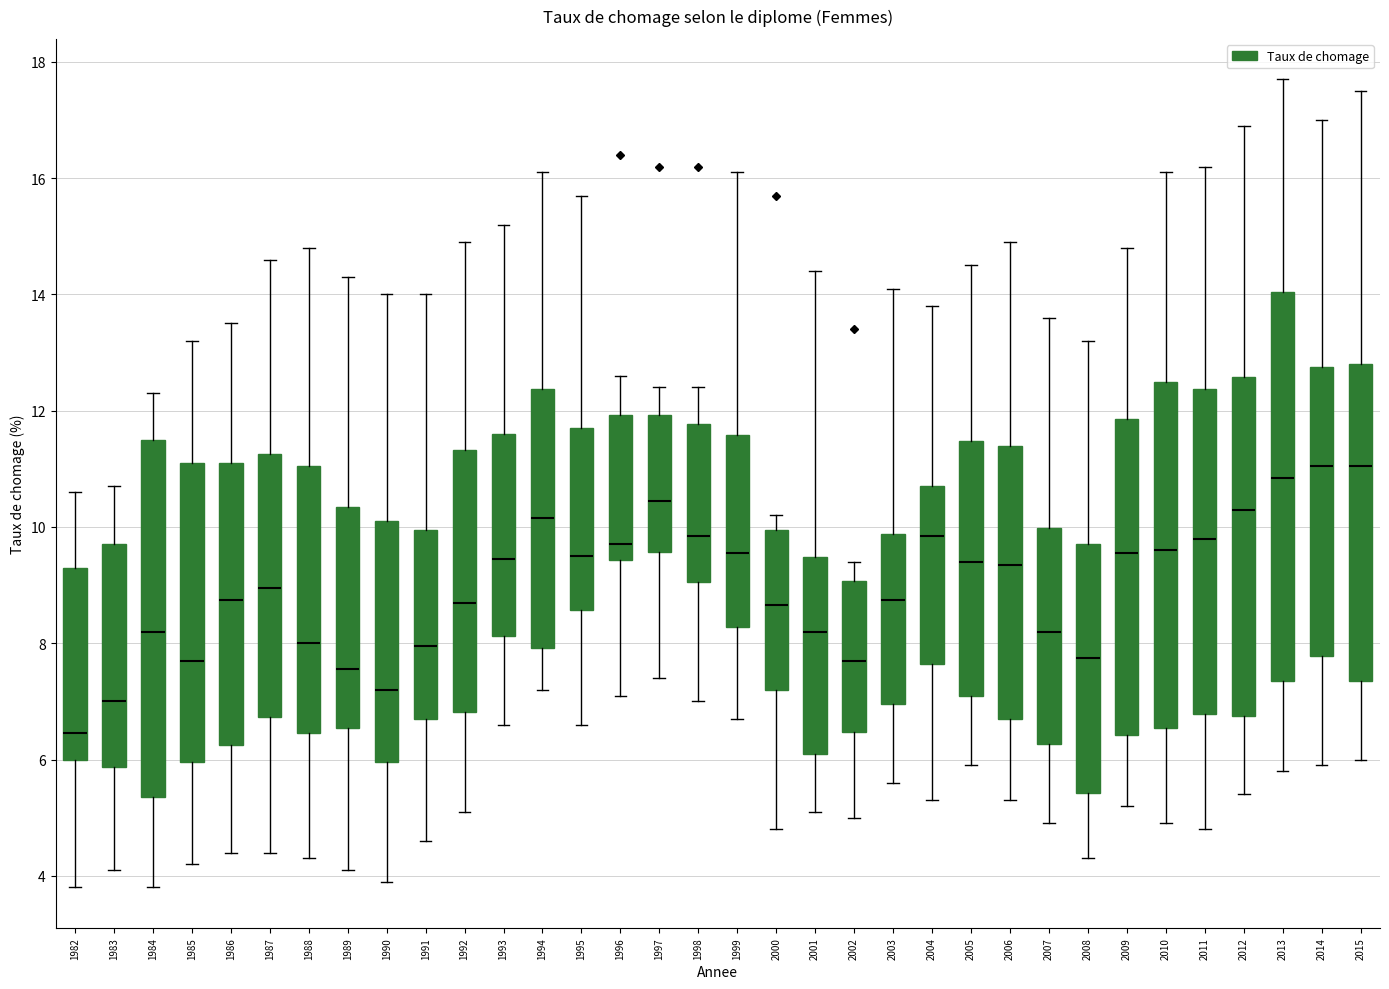

Which box is the tallest, from its lower edge to its upper edge?

2013